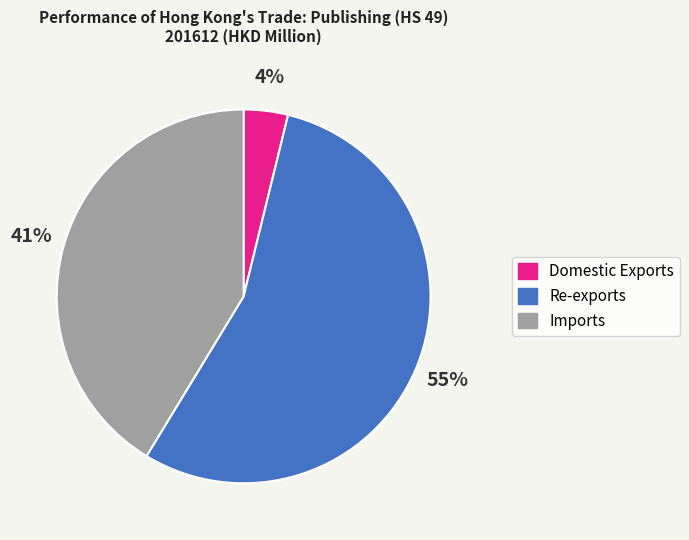

Between Re-exports and Imports, which is larger?

Re-exports